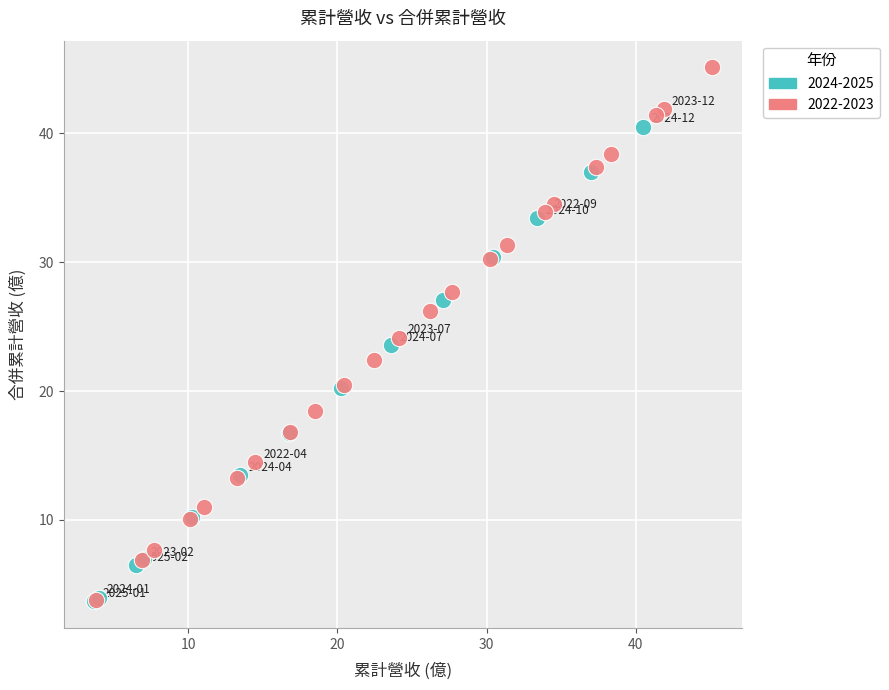

Which series reaches the maximum Y coordinate?

2022-2023